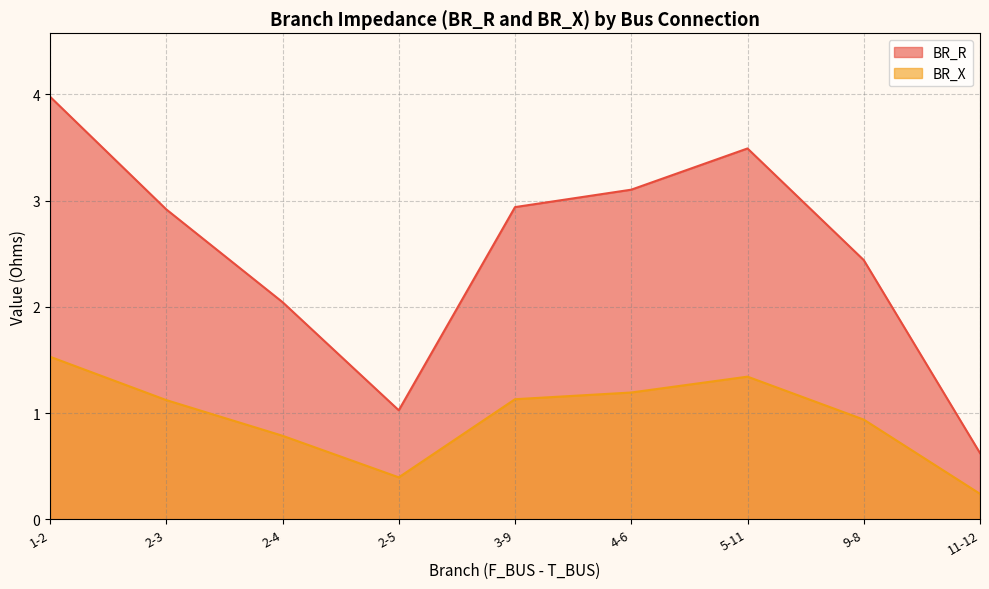

The BR_R series shows 2.9 at 3-9. True or false?

True